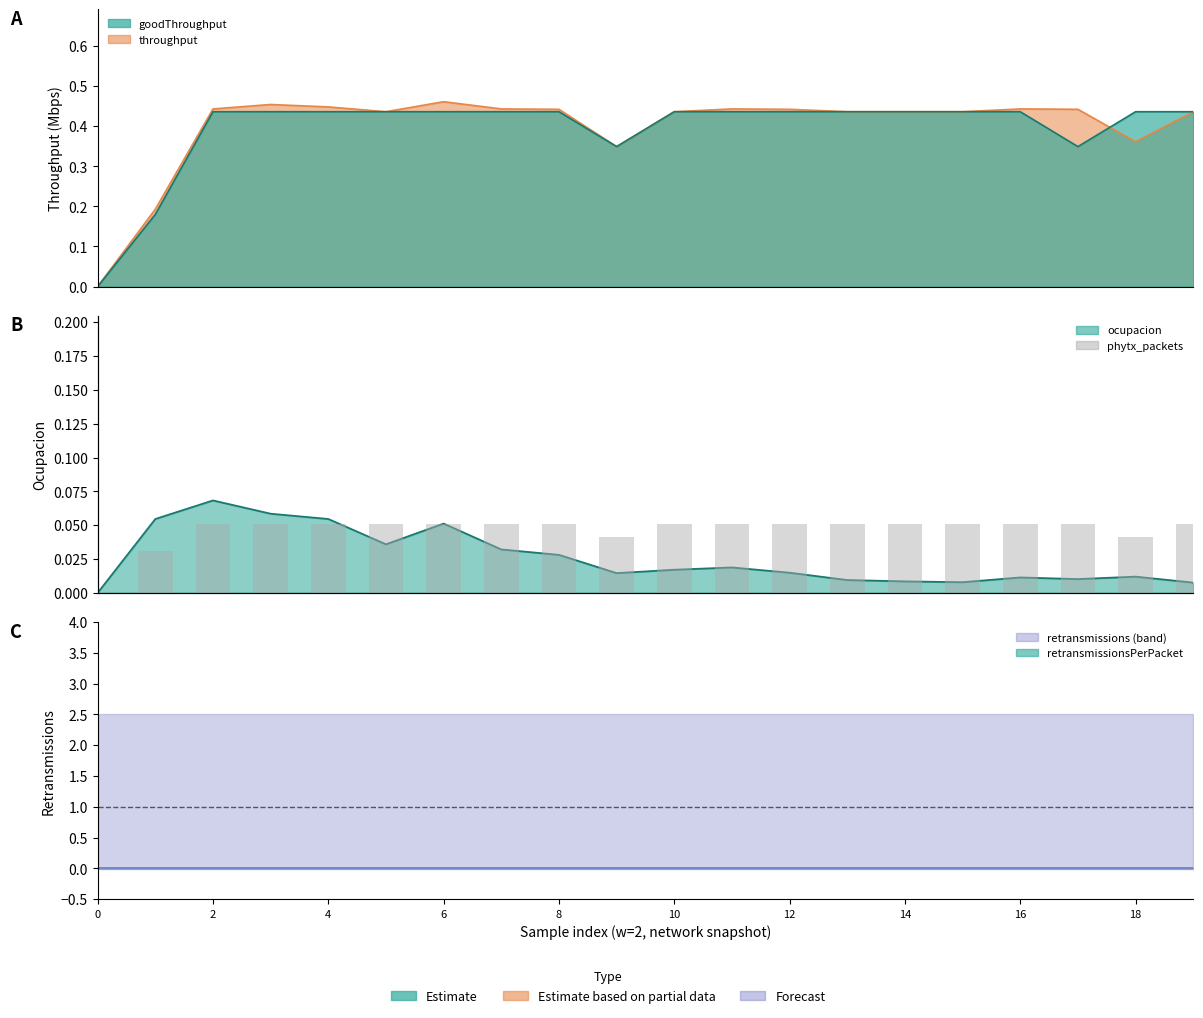

Reading left to right, what are all the values shown in this chart?

0	3	5	5	5	5	5	5	5	4	5	5	5	5	5	5	5	5	4	5